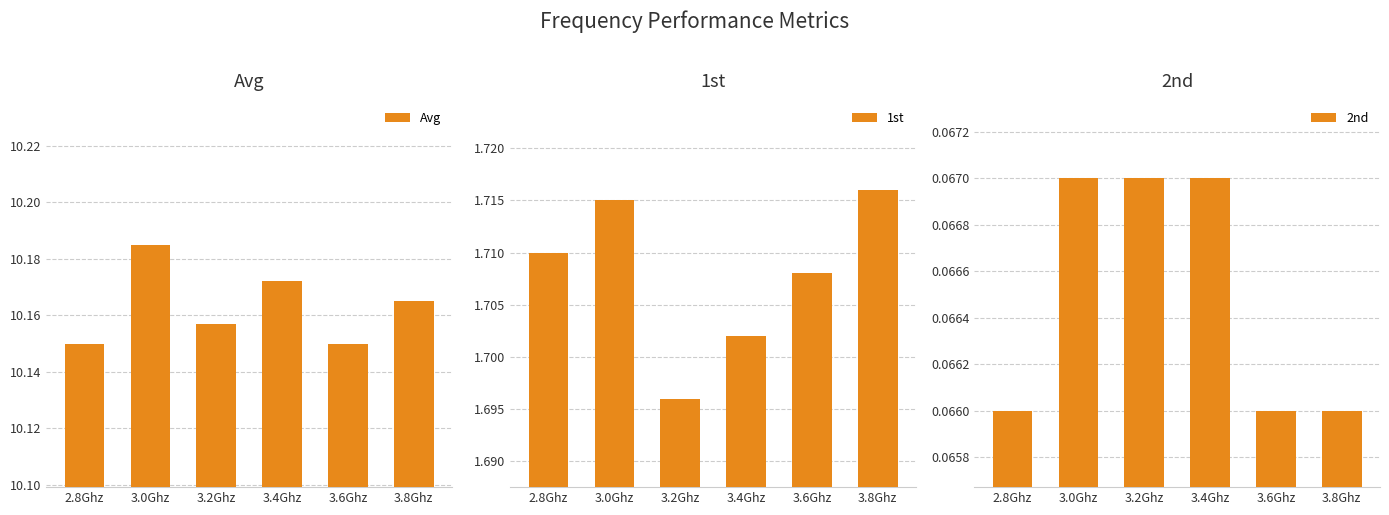

How many bars are there in each group?

3